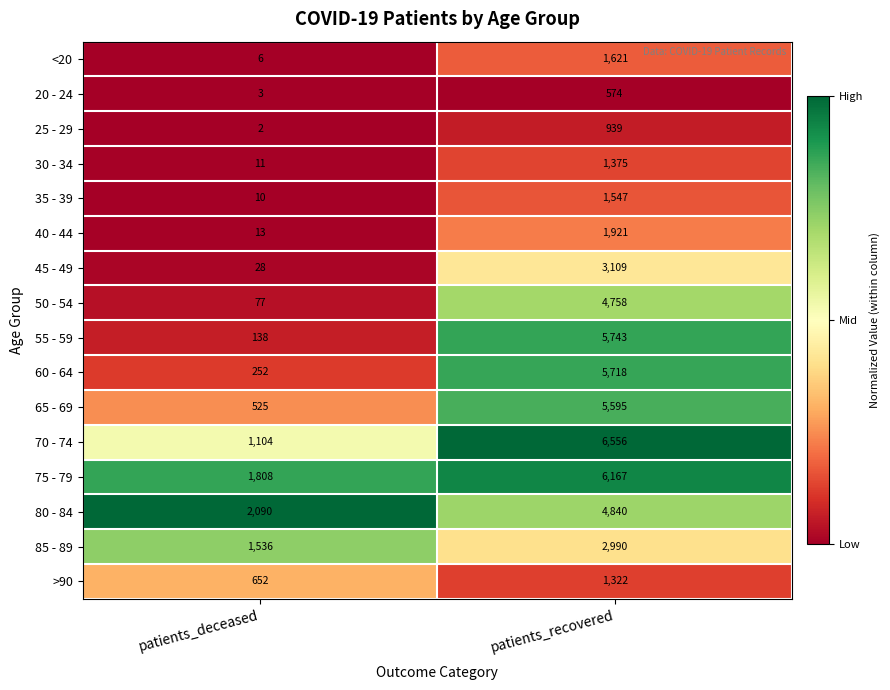

What is the sum of all 20 - 24 values?

577